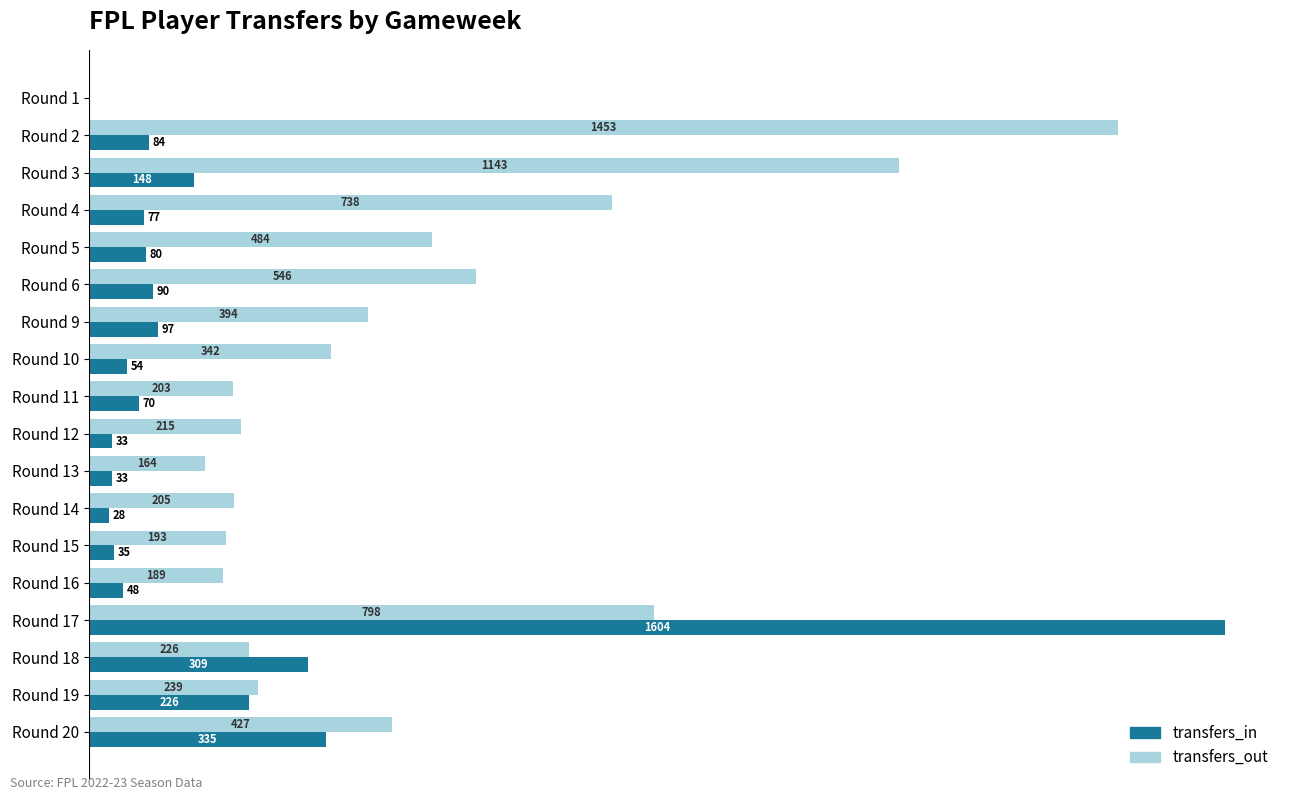

Which series changed the most between Round 16 and Round 20?

transfers_in